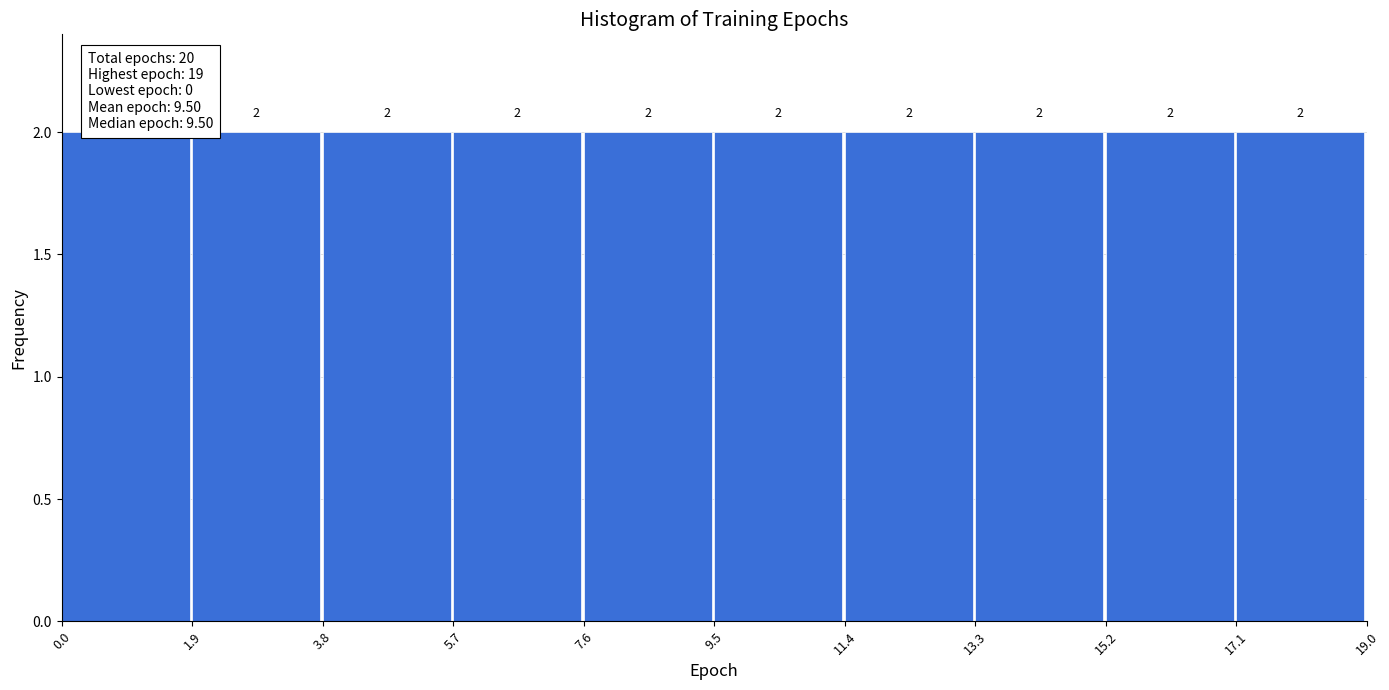

Reading left to right, list every bar in this chart as the range it spans on the x-axis followed by its height.

0.0 to 1.9: 2
1.9 to 3.8: 2
3.8 to 5.7: 2
5.7 to 7.6: 2
7.6 to 9.5: 2
9.5 to 11.4: 2
11.4 to 13.3: 2
13.3 to 15.2: 2
15.2 to 17.1: 2
17.1 to 19.0: 2